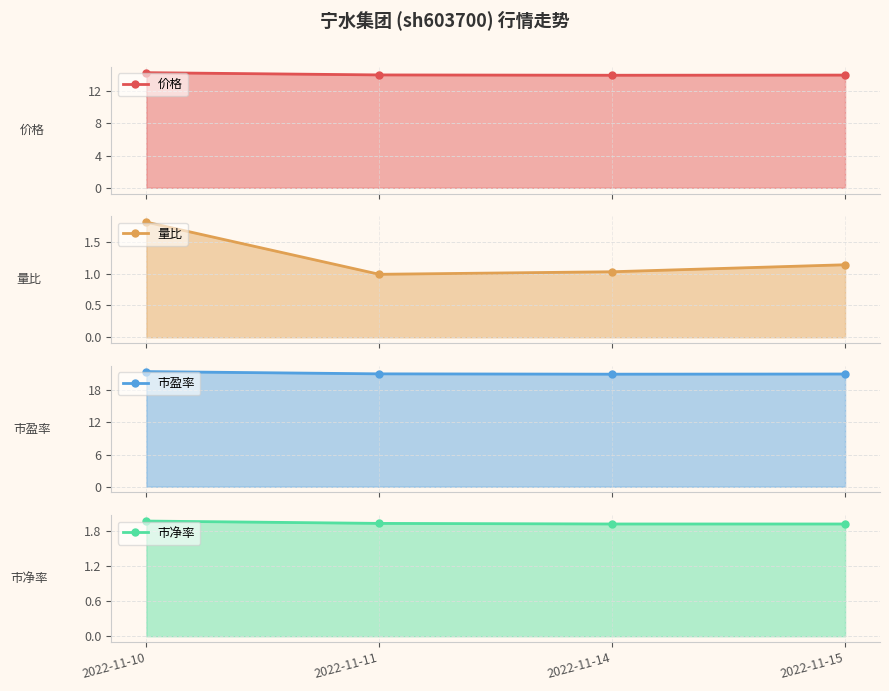

The value of 价格 at 2022-11-10 is 14.3. True or false?

True